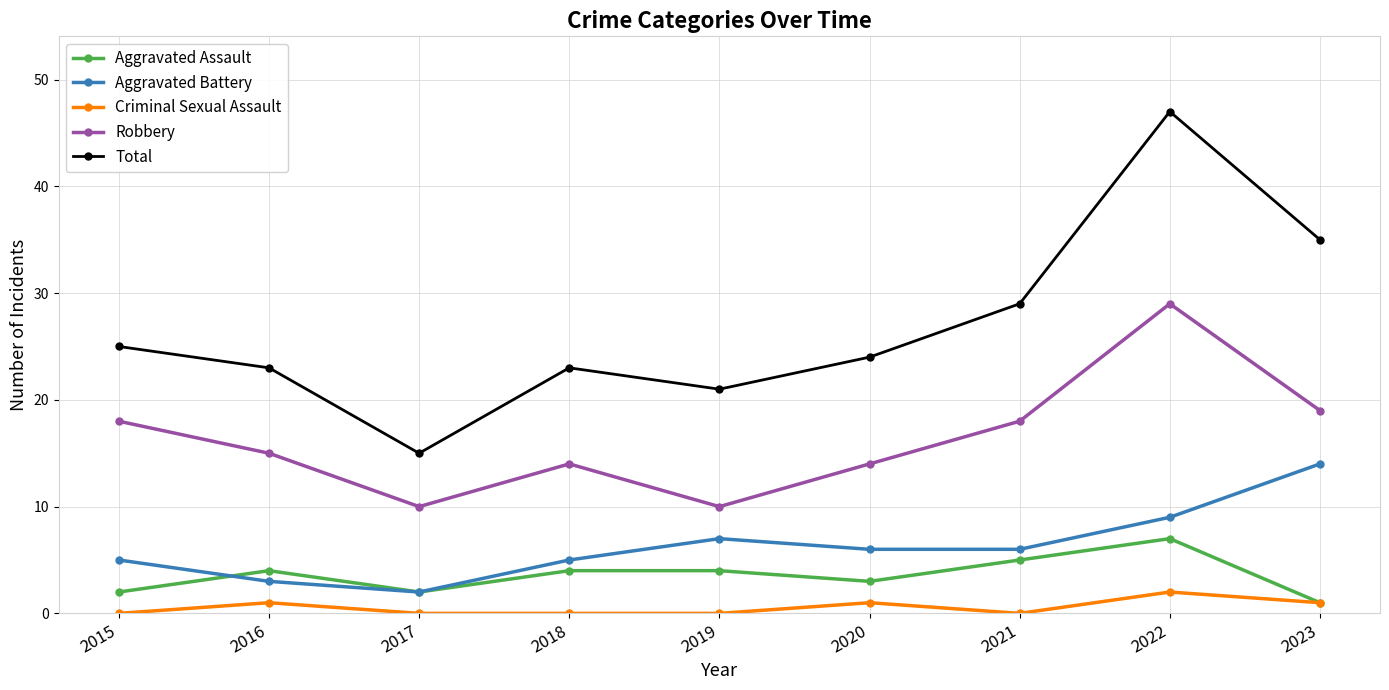

What is the value of the Aggravated Battery point at the 3rd from the left?

2